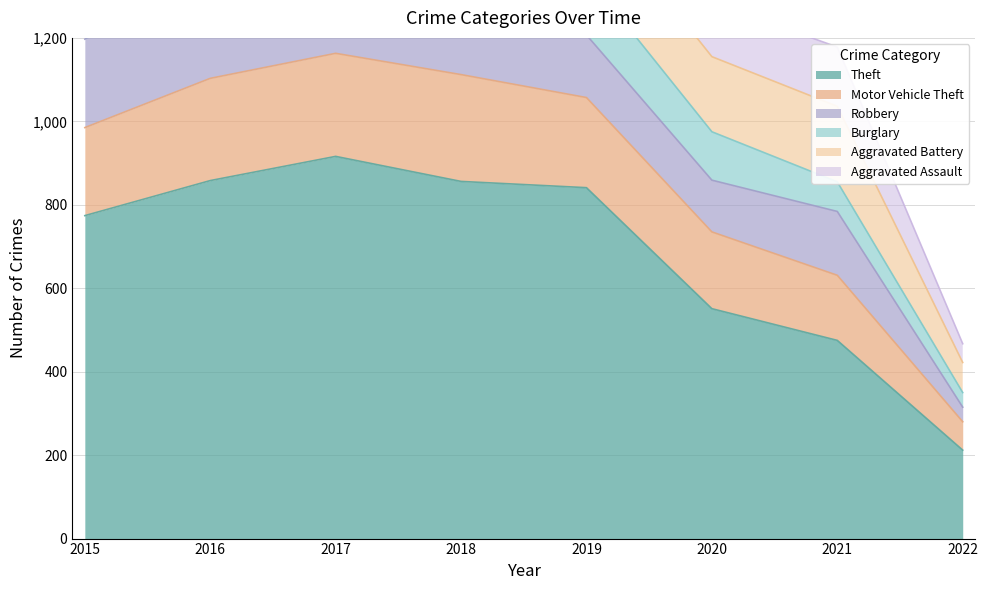

Reading left to right, transcribe all the data shown in this chart.

Theft: 774	858	916	856	841	551	475	212
Motor Vehicle Theft: 211	245	247	256	216	184	156	68
Robbery: 212	247	224	204	150	124	153	35
Burglary: 178	201	189	176	143	116	71	35
Aggravated Battery: 154	196	191	183	182	180	181	72
Aggravated Assault: 95	146	131	119	113	131	142	45